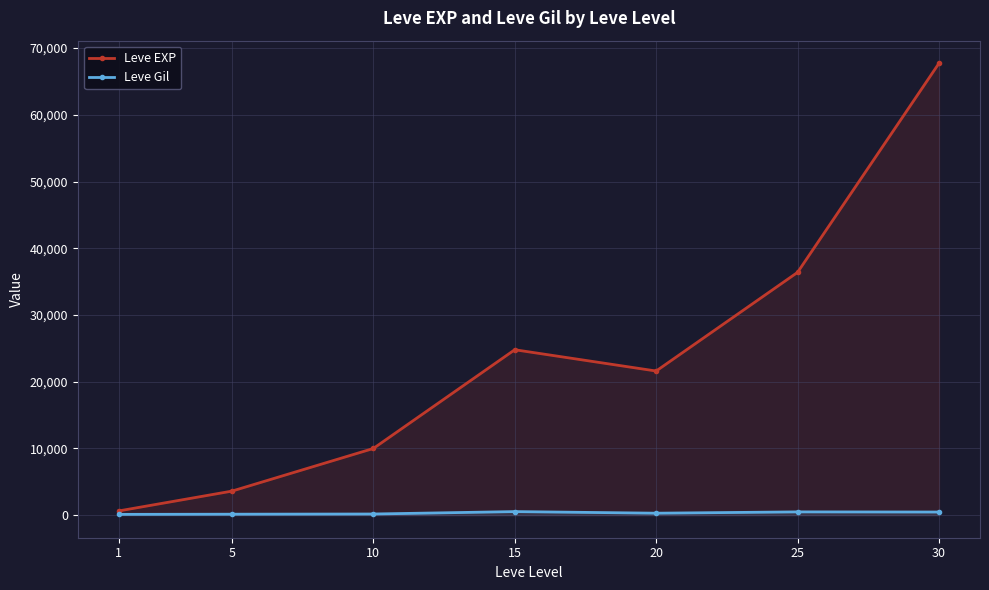

Which series has the largest total across all categories?

Leve EXP